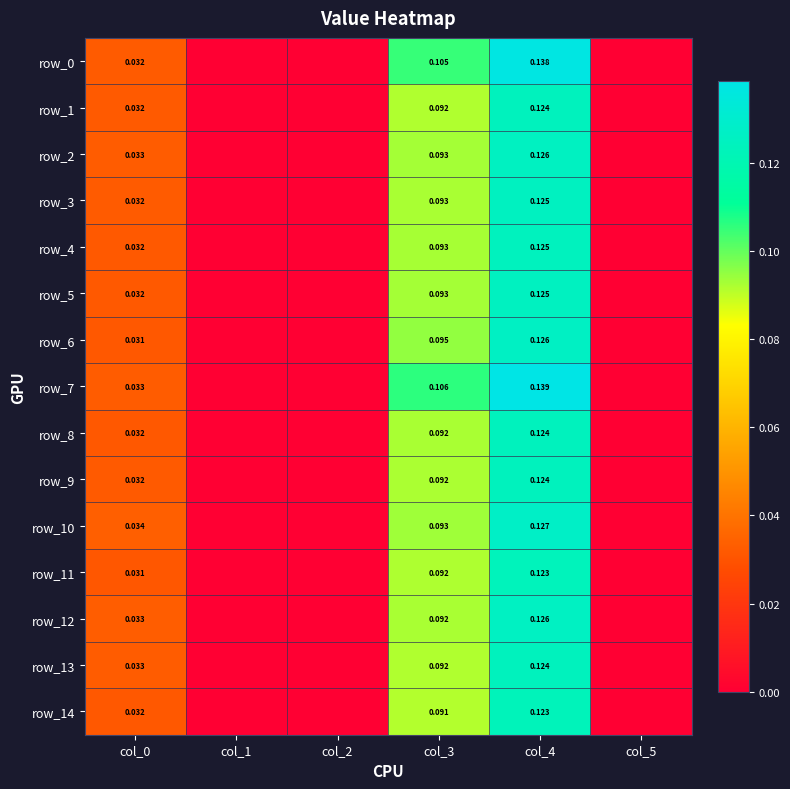

Reading left to right, extract all data points from this chart.

row_0: col_0=0.0	col_1=0.0	col_2=0.0	col_3=0.1	col_4=0.1	col_5=0.0
row_1: col_0=0.0	col_1=0.0	col_2=0.0	col_3=0.1	col_4=0.1	col_5=0.0
row_2: col_0=0.0	col_1=0.0	col_2=0.0	col_3=0.1	col_4=0.1	col_5=0.0
row_3: col_0=0.0	col_1=0.0	col_2=0.0	col_3=0.1	col_4=0.1	col_5=0.0
row_4: col_0=0.0	col_1=0.0	col_2=0.0	col_3=0.1	col_4=0.1	col_5=0.0
row_5: col_0=0.0	col_1=0.0	col_2=0.0	col_3=0.1	col_4=0.1	col_5=0.0
row_6: col_0=0.0	col_1=0.0	col_2=0.0	col_3=0.1	col_4=0.1	col_5=0.0
row_7: col_0=0.0	col_1=0.0	col_2=0.0	col_3=0.1	col_4=0.1	col_5=0.0
row_8: col_0=0.0	col_1=0.0	col_2=0.0	col_3=0.1	col_4=0.1	col_5=0.0
row_9: col_0=0.0	col_1=0.0	col_2=0.0	col_3=0.1	col_4=0.1	col_5=0.0
row_10: col_0=0.0	col_1=0.0	col_2=0.0	col_3=0.1	col_4=0.1	col_5=0.0
row_11: col_0=0.0	col_1=0.0	col_2=0.0	col_3=0.1	col_4=0.1	col_5=0.0
row_12: col_0=0.0	col_1=0.0	col_2=0.0	col_3=0.1	col_4=0.1	col_5=0.0
row_13: col_0=0.0	col_1=0.0	col_2=0.0	col_3=0.1	col_4=0.1	col_5=0.0
row_14: col_0=0.0	col_1=0.0	col_2=0.0	col_3=0.1	col_4=0.1	col_5=0.0